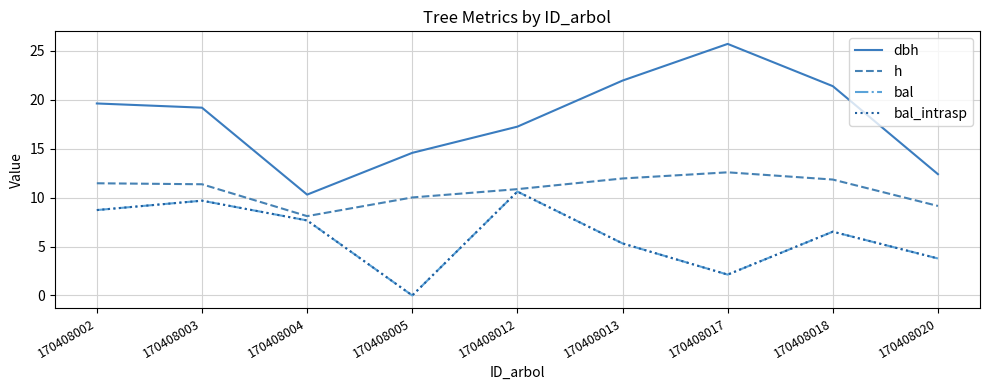

Rank the categories by dbh value from lowest to highest.

170408004, 170408020, 170408005, 170408012, 170408003, 170408002, 170408018, 170408013, 170408017